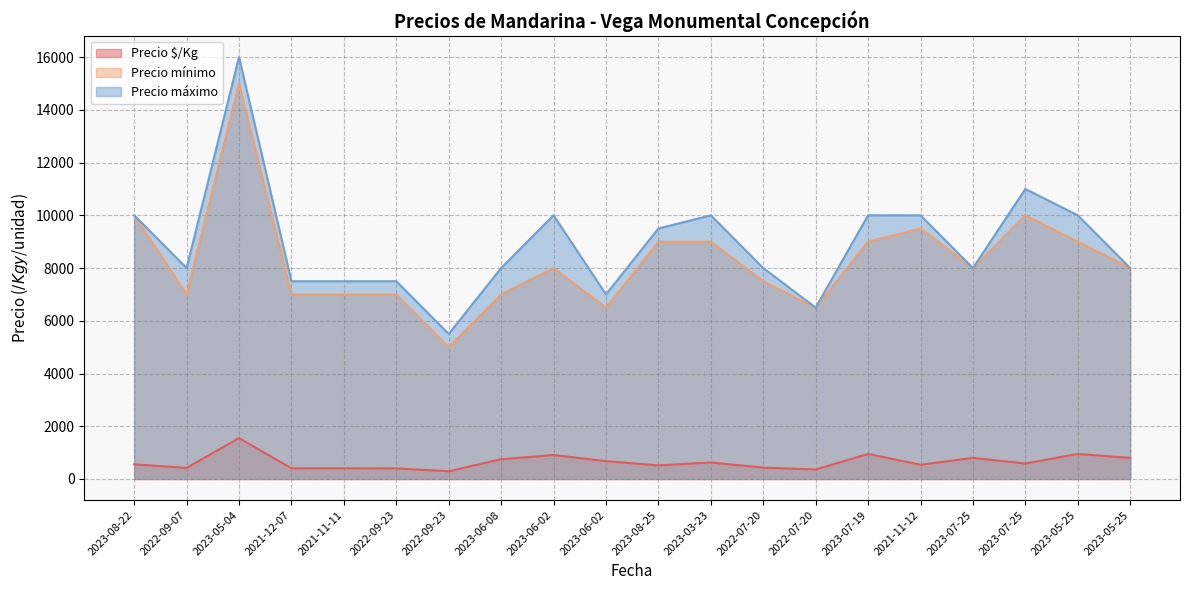

How many interior local peaks does the Precio $/Kg series have?

7